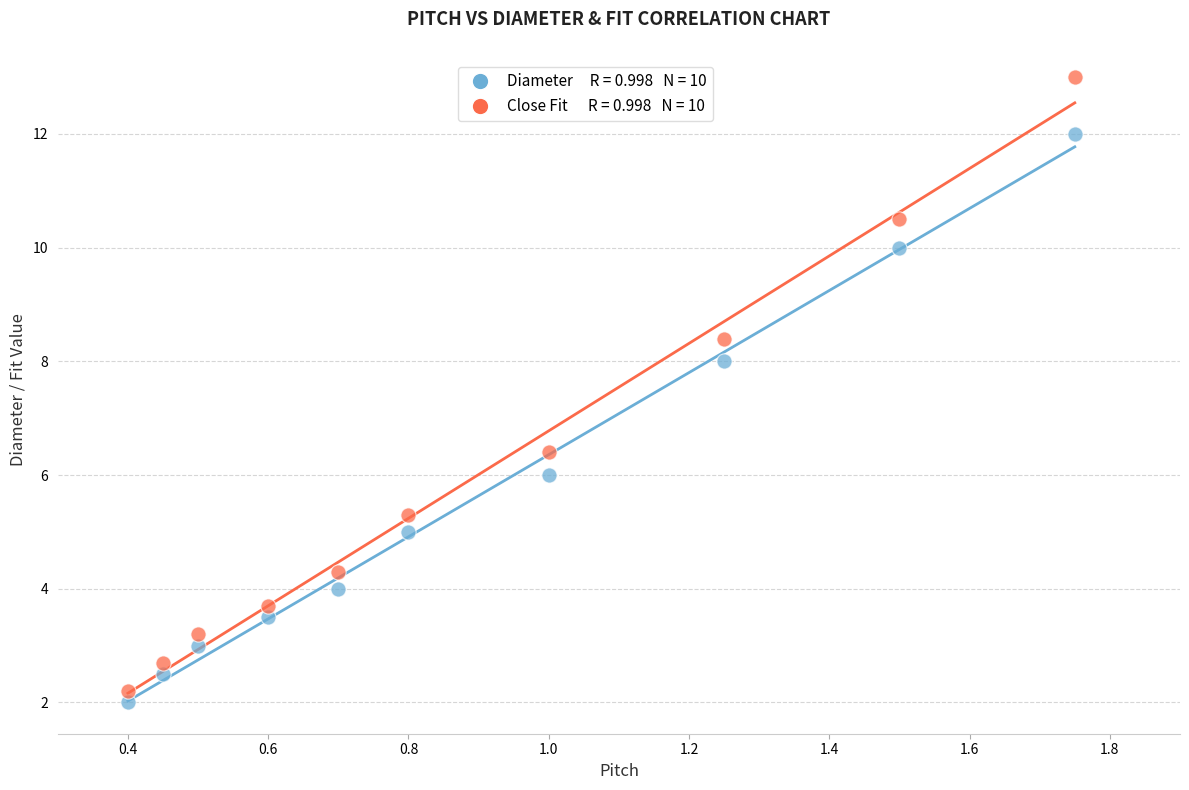

Across all series, what Y value is closest to 7?

6.4